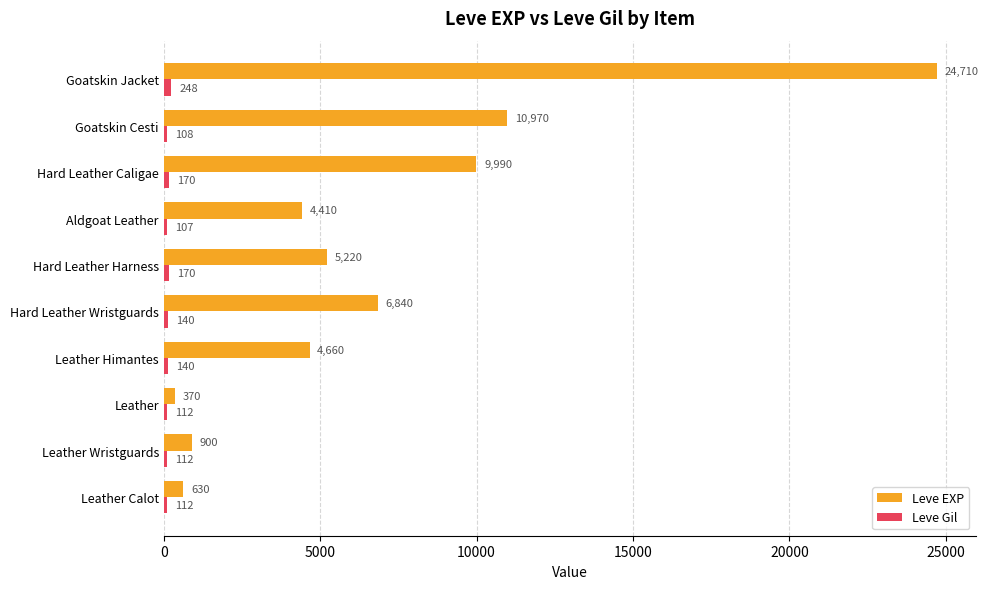

Which series has the widest spread of values?

Leve EXP